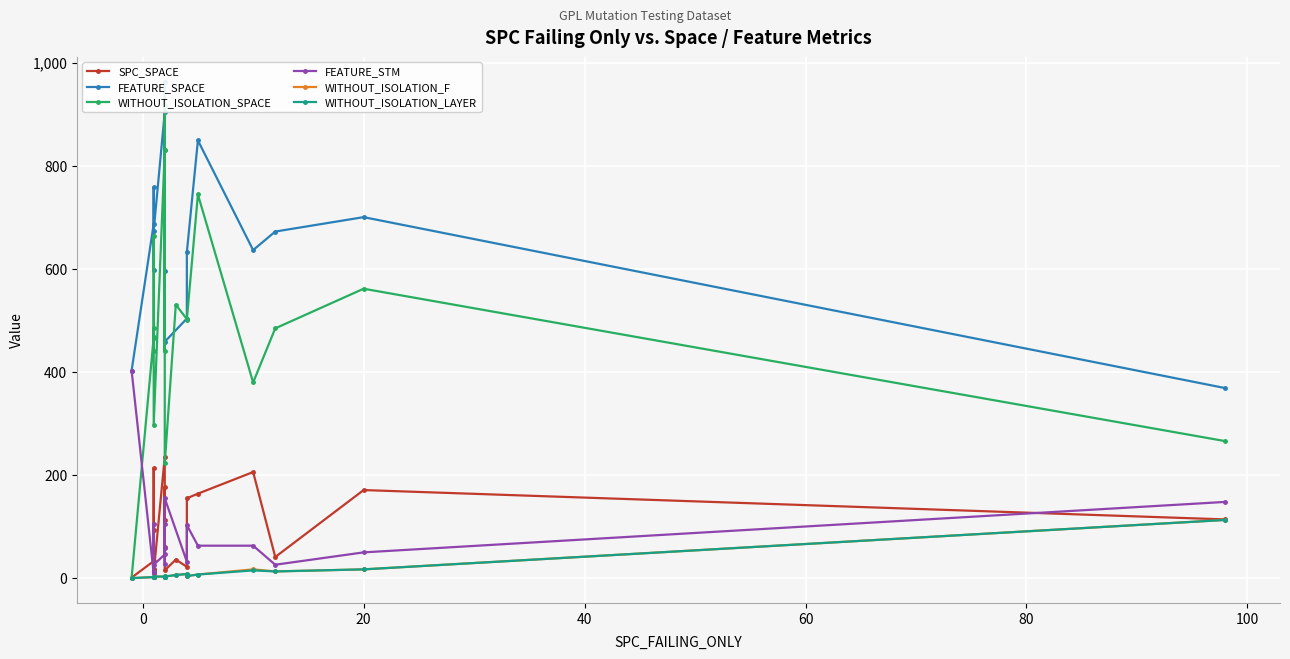

Which series has the largest total across all categories?

FEATURE_SPACE